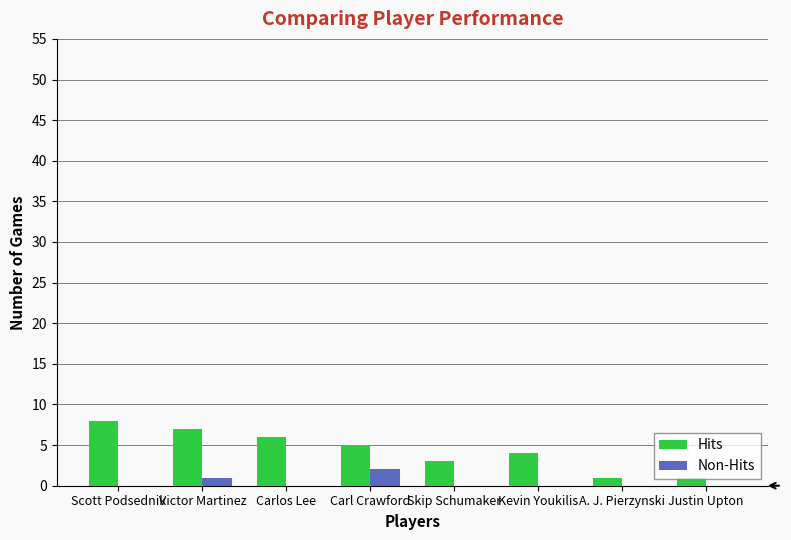

What is the greatest value displayed?

8